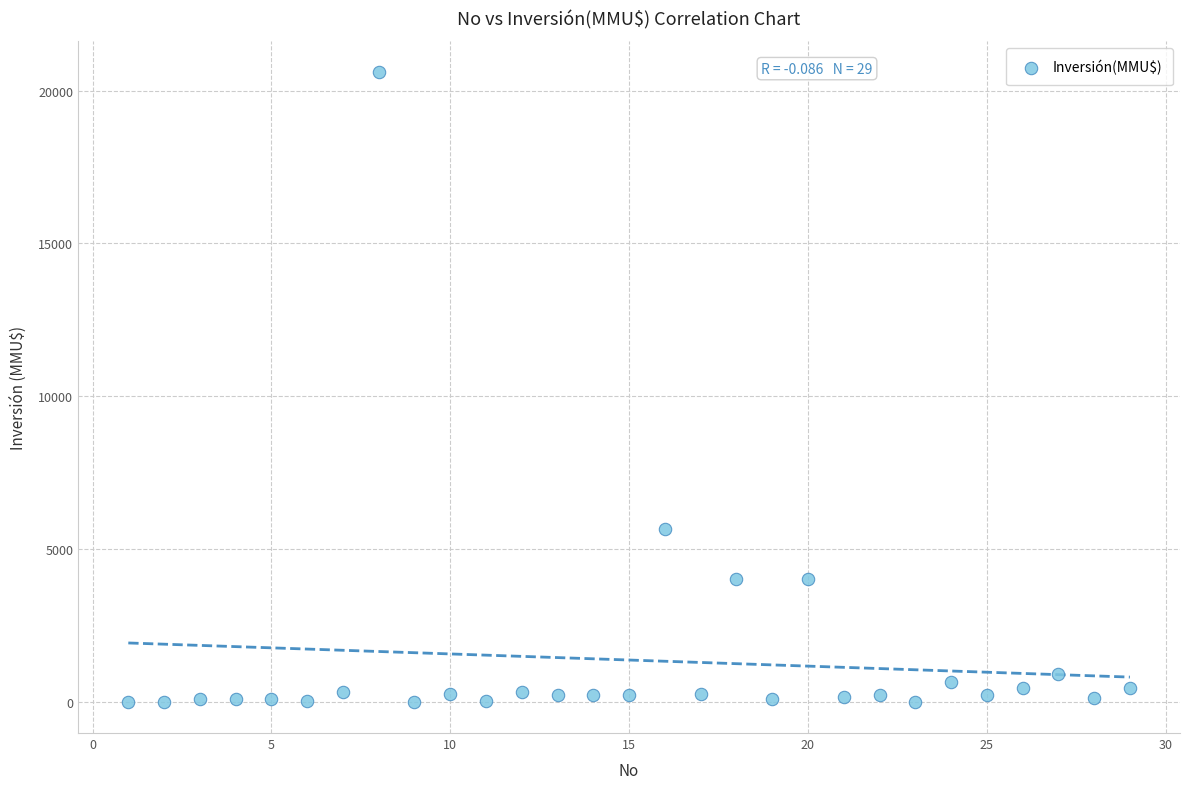

What Y value in the scatter plot is closest to 10302?

5650